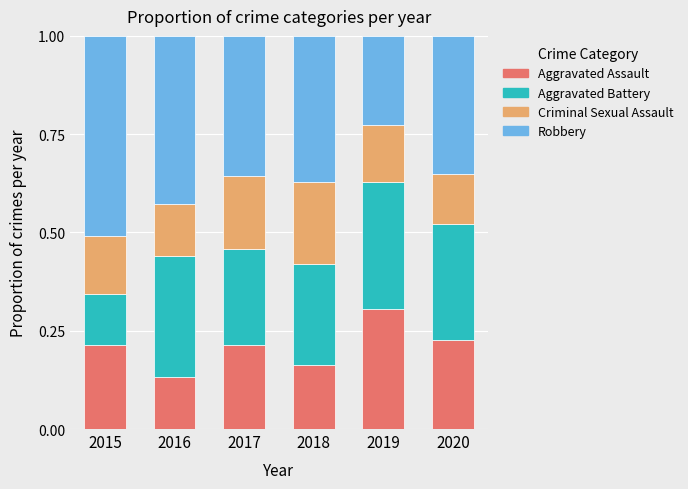

What is the total value across all series at 2017?

1.0